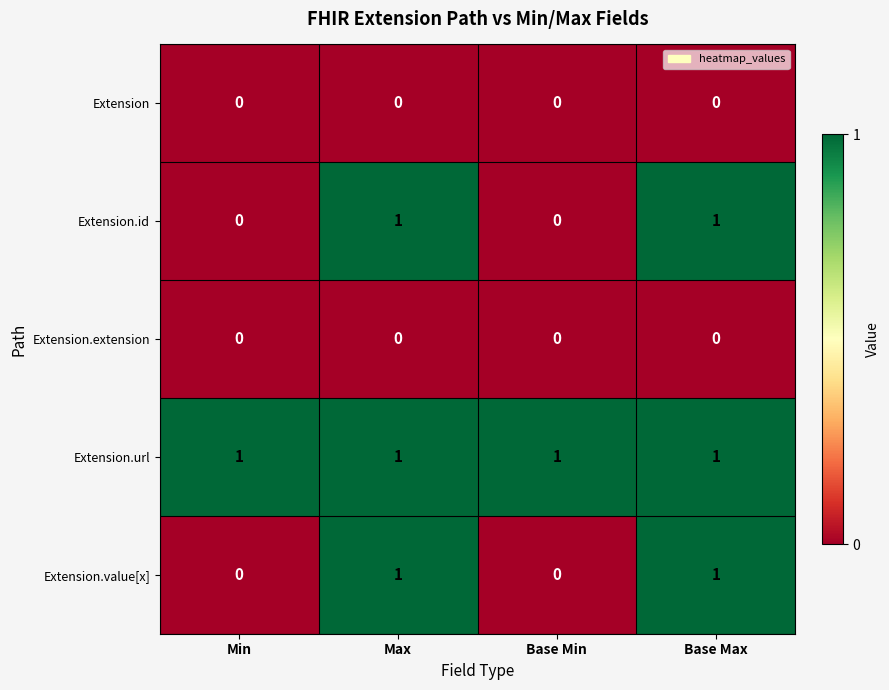

Reading left to right, extract all data points from this chart.

Extension: Min=0	Max=0	Base Min=0	Base Max=0
Extension.id: Min=0	Max=1	Base Min=0	Base Max=1
Extension.extension: Min=0	Max=0	Base Min=0	Base Max=0
Extension.url: Min=1	Max=1	Base Min=1	Base Max=1
Extension.value[x]: Min=0	Max=1	Base Min=0	Base Max=1